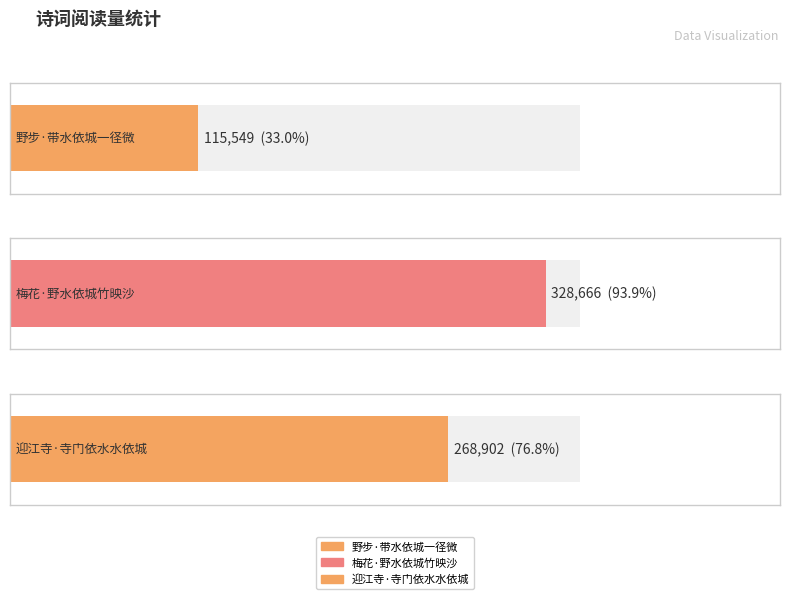

What is the sum of all values?

713117